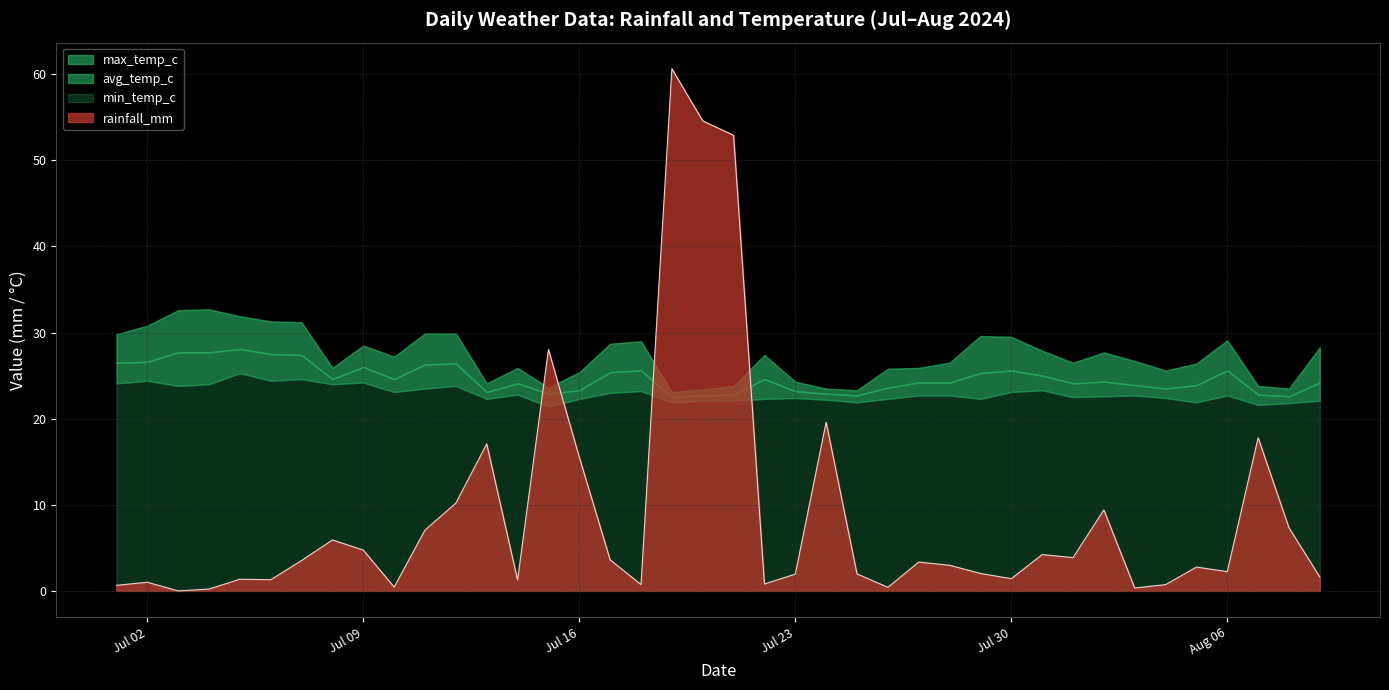

Reading left to right, what are all the values shown in this chart?

rainfall_mm: 2024-07-01=0.7	2024-07-02=1.0	2024-07-03=0.0	2024-07-04=0.2	2024-07-05=1.4	2024-07-06=1.3	2024-07-07=3.5	2024-07-08=5.9	2024-07-09=4.7	2024-07-10=0.5	2024-07-11=7.1	2024-07-12=10.2	2024-07-13=17.1	2024-07-14=1.3	2024-07-15=28.0	2024-07-16=15.5	2024-07-17=3.6	2024-07-18=0.7	2024-07-19=60.6	2024-07-20=54.6	2024-07-21=52.9	2024-07-22=0.8	2024-07-23=1.9	2024-07-24=19.6	2024-07-25=2.0	2024-07-26=0.4	2024-07-27=3.4	2024-07-28=3.0	2024-07-29=2.0	2024-07-30=1.4	2024-07-31=4.2	2024-08-01=3.9	2024-08-02=9.4	2024-08-03=0.3	2024-08-04=0.7	2024-08-05=2.8	2024-08-06=2.2	2024-08-07=17.8	2024-08-08=7.3	2024-08-09=1.6
min_temp_c: 2024-07-01=24.1	2024-07-02=24.4	2024-07-03=23.8	2024-07-04=24.0	2024-07-05=25.3	2024-07-06=24.4	2024-07-07=24.6	2024-07-08=24.0	2024-07-09=24.2	2024-07-10=23.1	2024-07-11=23.5	2024-07-12=23.8	2024-07-13=22.3	2024-07-14=22.8	2024-07-15=21.4	2024-07-16=22.3	2024-07-17=23.0	2024-07-18=23.2	2024-07-19=21.9	2024-07-20=22.1	2024-07-21=22.1	2024-07-22=22.3	2024-07-23=22.4	2024-07-24=22.2	2024-07-25=21.9	2024-07-26=22.3	2024-07-27=22.7	2024-07-28=22.7	2024-07-29=22.3	2024-07-30=23.1	2024-07-31=23.3	2024-08-01=22.5	2024-08-02=22.6	2024-08-03=22.7	2024-08-04=22.4	2024-08-05=21.9	2024-08-06=22.7	2024-08-07=21.6	2024-08-08=21.8	2024-08-09=22.1
avg_temp_c: 2024-07-01=26.5	2024-07-02=26.6	2024-07-03=27.7	2024-07-04=27.7	2024-07-05=28.1	2024-07-06=27.5	2024-07-07=27.4	2024-07-08=24.6	2024-07-09=26.0	2024-07-10=24.6	2024-07-11=26.3	2024-07-12=26.4	2024-07-13=23.1	2024-07-14=24.1	2024-07-15=22.9	2024-07-16=23.3	2024-07-17=25.4	2024-07-18=25.6	2024-07-19=22.5	2024-07-20=22.7	2024-07-21=22.8	2024-07-22=24.6	2024-07-23=23.2	2024-07-24=22.9	2024-07-25=22.7	2024-07-26=23.6	2024-07-27=24.2	2024-07-28=24.2	2024-07-29=25.3	2024-07-30=25.6	2024-07-31=25.0	2024-08-01=24.1	2024-08-02=24.3	2024-08-03=23.9	2024-08-04=23.5	2024-08-05=23.9	2024-08-06=25.6	2024-08-07=22.8	2024-08-08=22.6	2024-08-09=24.2
max_temp_c: 2024-07-01=29.8	2024-07-02=30.8	2024-07-03=32.6	2024-07-04=32.7	2024-07-05=31.9	2024-07-06=31.3	2024-07-07=31.2	2024-07-08=25.9	2024-07-09=28.5	2024-07-10=27.2	2024-07-11=29.9	2024-07-12=29.9	2024-07-13=24.1	2024-07-14=25.9	2024-07-15=23.6	2024-07-16=25.4	2024-07-17=28.7	2024-07-18=29.0	2024-07-19=23.1	2024-07-20=23.4	2024-07-21=23.8	2024-07-22=27.4	2024-07-23=24.3	2024-07-24=23.5	2024-07-25=23.3	2024-07-26=25.8	2024-07-27=25.9	2024-07-28=26.5	2024-07-29=29.6	2024-07-30=29.5	2024-07-31=27.9	2024-08-01=26.5	2024-08-02=27.7	2024-08-03=26.7	2024-08-04=25.6	2024-08-05=26.4	2024-08-06=29.1	2024-08-07=23.8	2024-08-08=23.5	2024-08-09=28.3